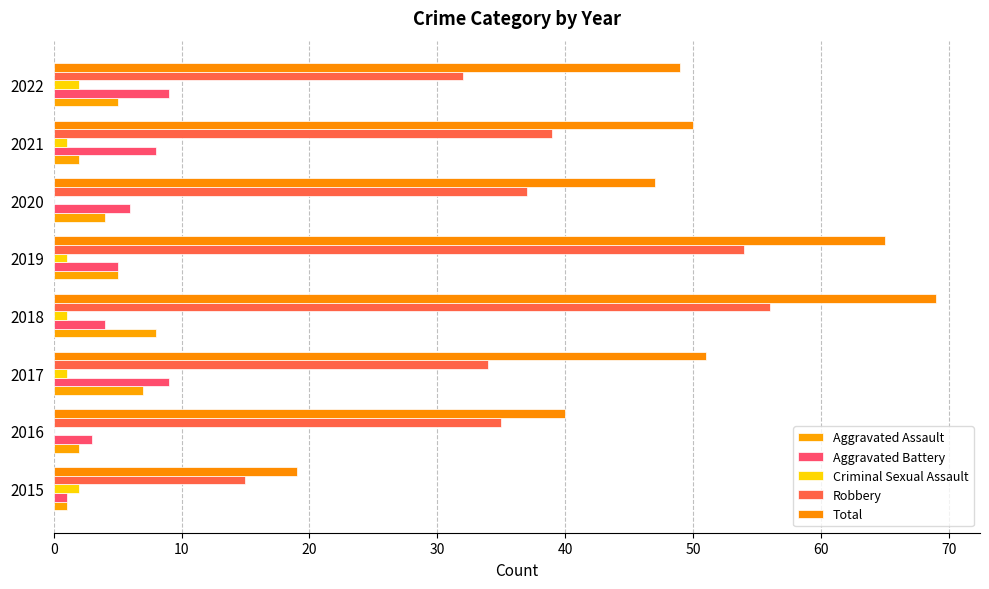

What is the difference between the second highest and second lowest values in the Robbery series?

22